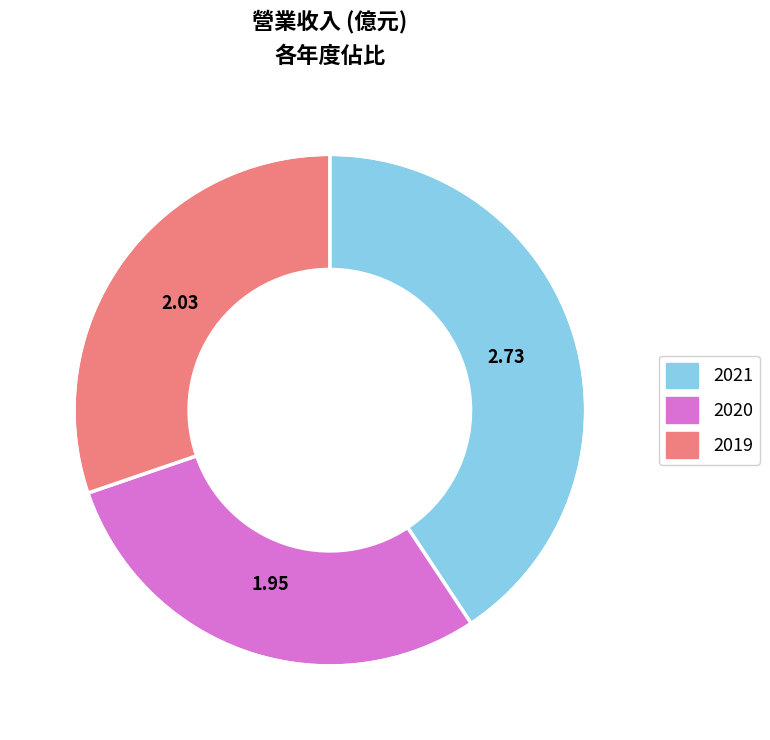

Rank the categories by value from highest to lowest.

2021, 2019, 2020